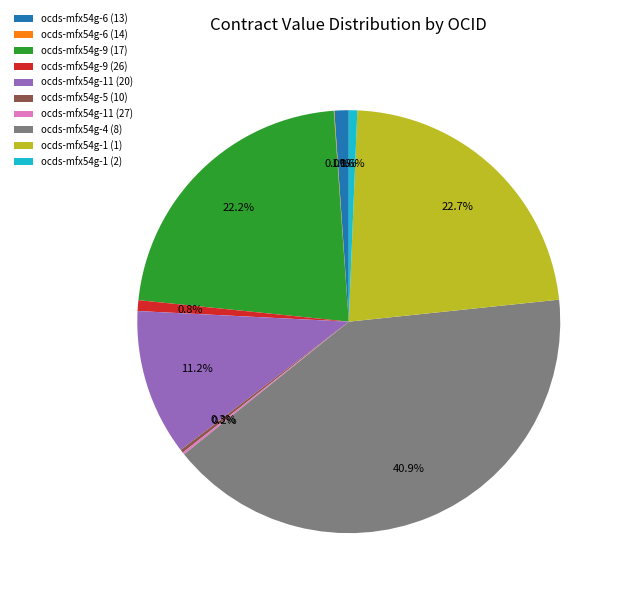

To the nearest percent, what percentage of the pie is ocds-mfx54g-9 (17)?

22%